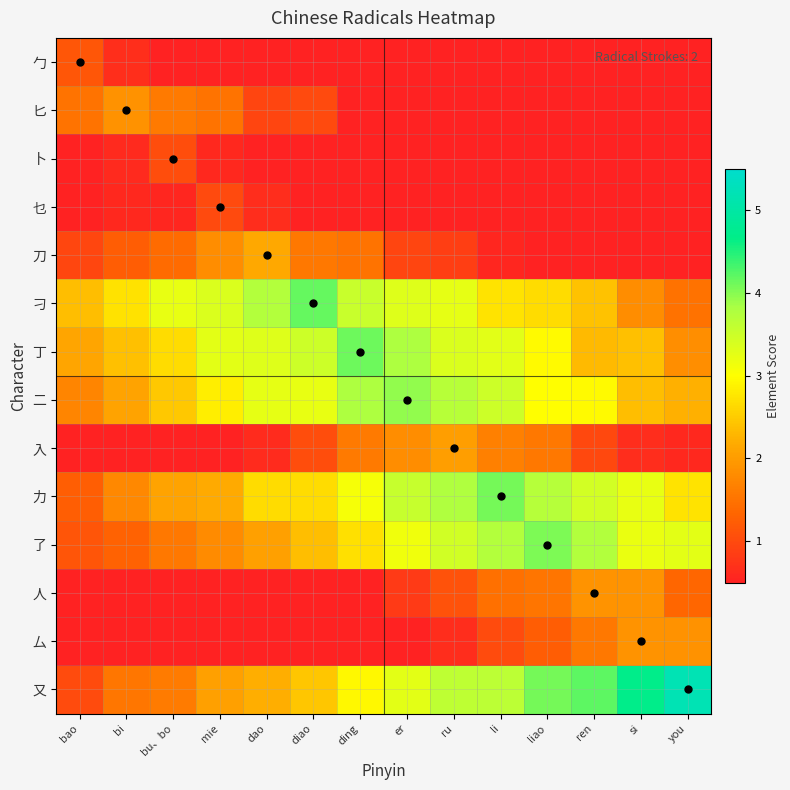

What is the greatest value displayed?

5.2